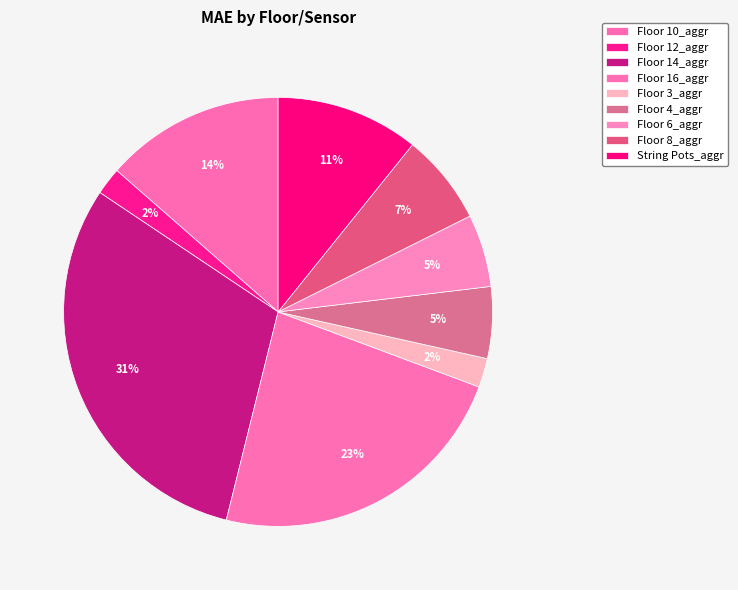

Does Floor 14_aggr account for over 50% of the chart?

No